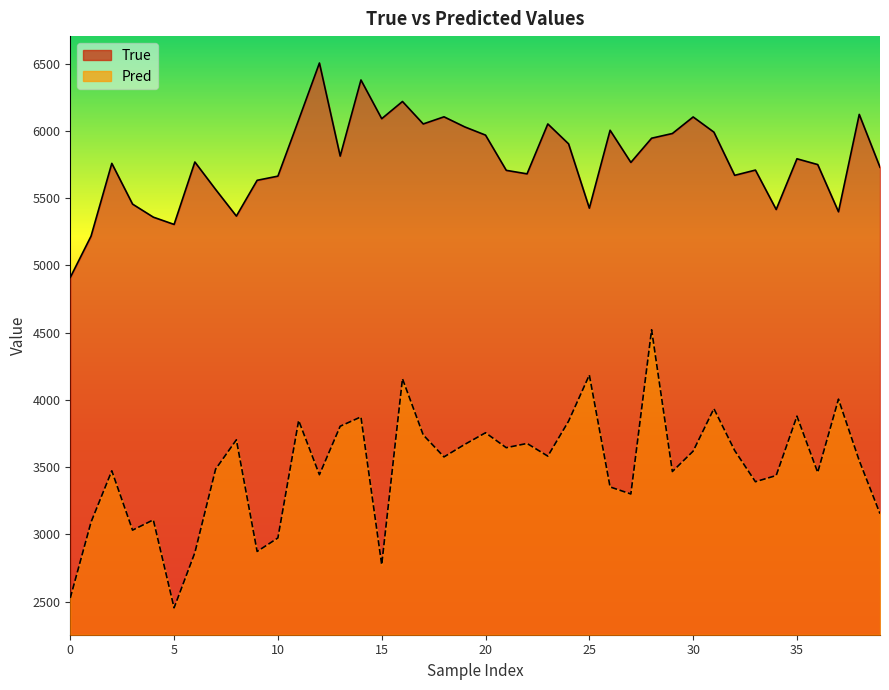

True or false: Pred and True intersect in this chart.

False